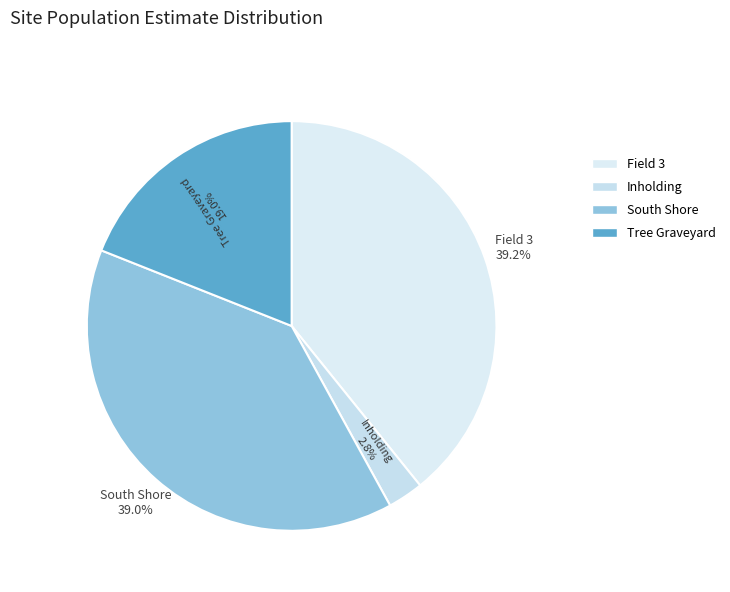

How many slices are in this pie chart?

4